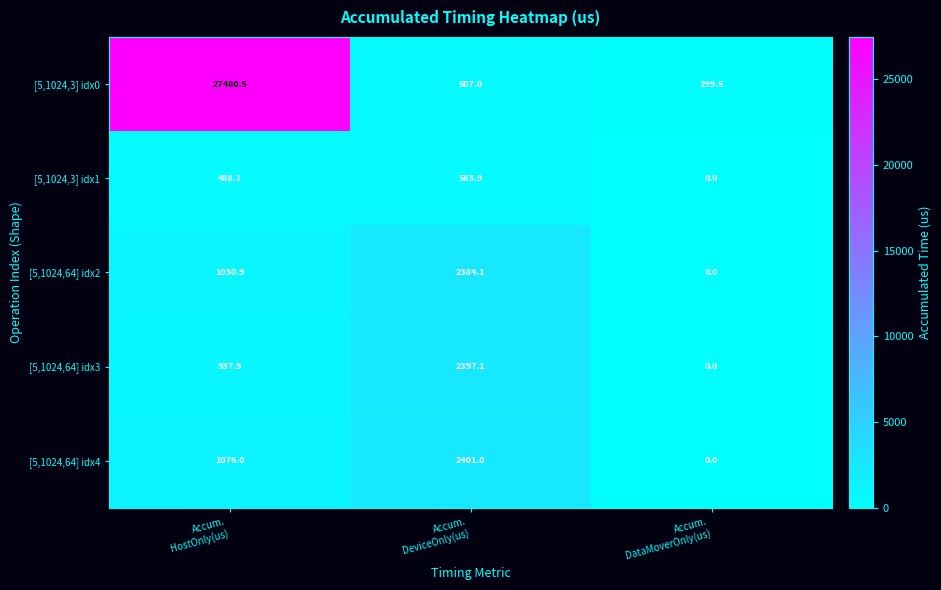

What is the average value of the [5,1024,3] idx0 series?

9462.3